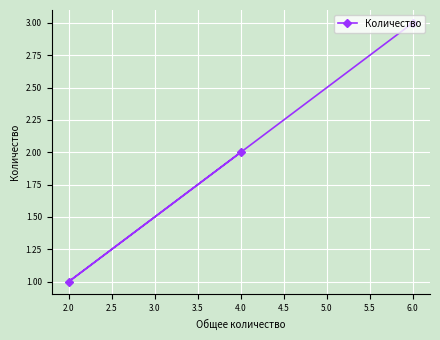

The value at 6.0 is 3. True or false?

True